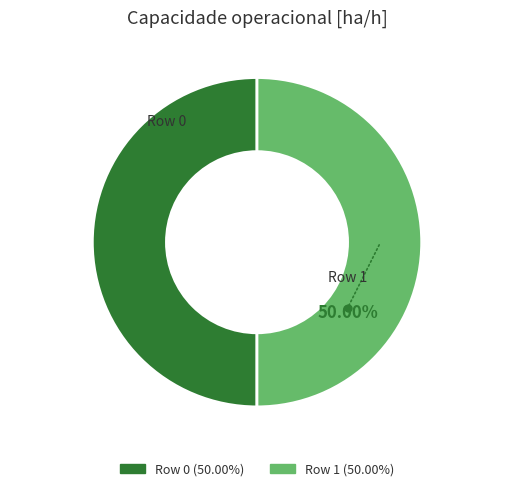

Is the sum of Row 1 and Row 0 greater than half?

Yes